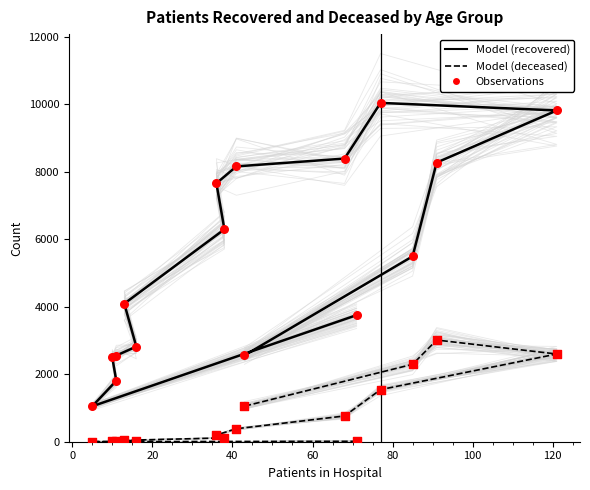

Which series contains the lowest Y value?

patients_deceased